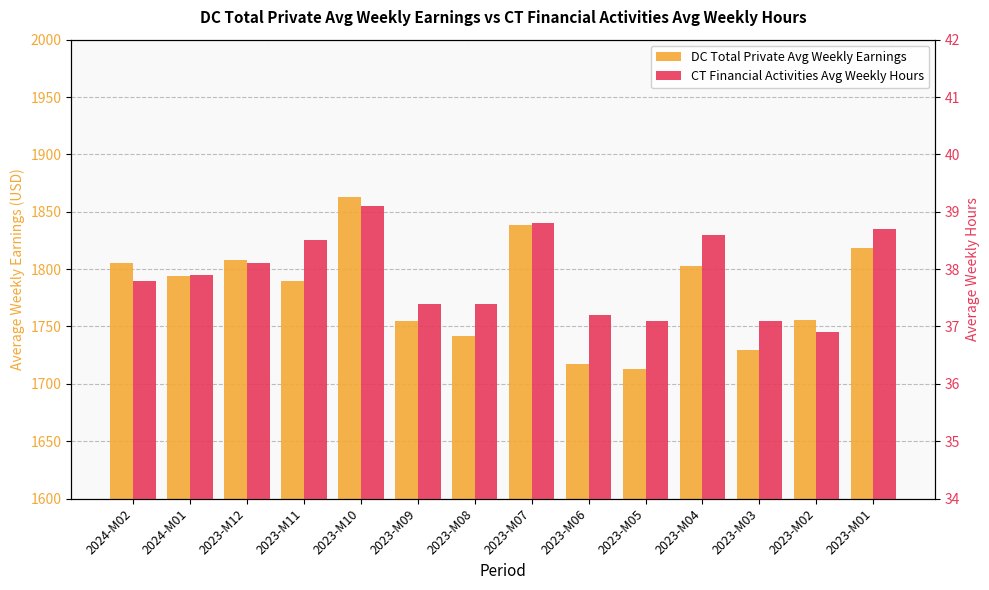

Is it true that CT Financial Activities Avg Weekly Hours equals 37.1 at 2023-M03?

True